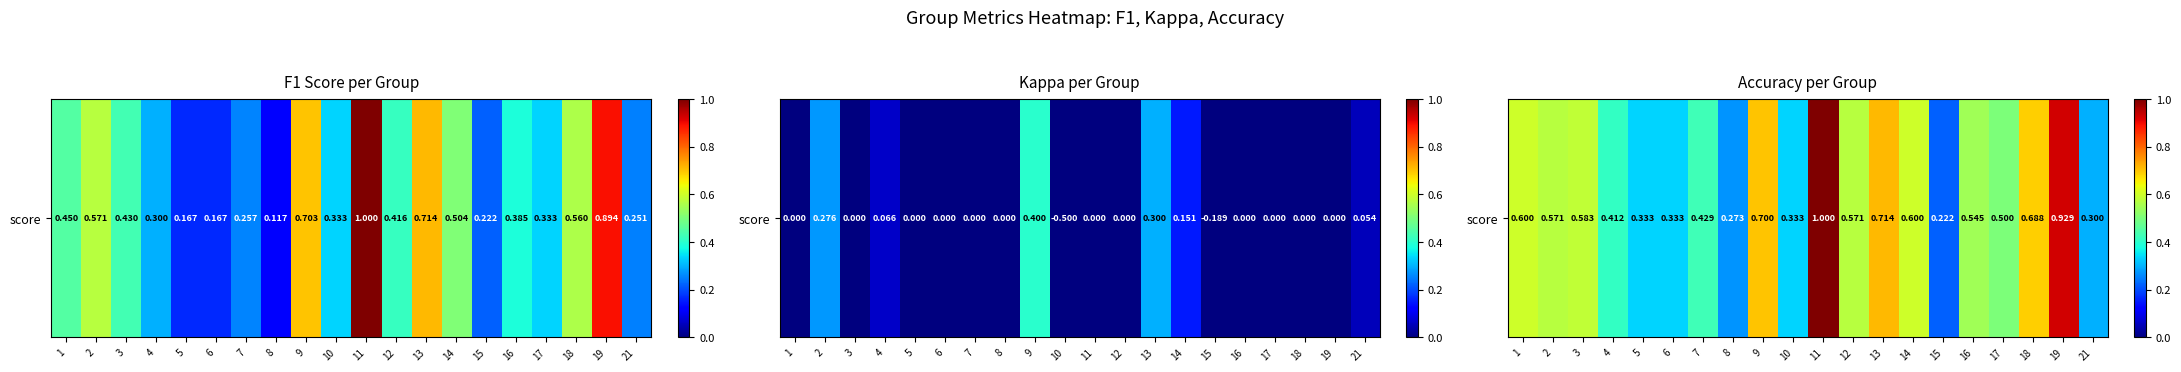

Which has a higher value, 15 or 2?

2